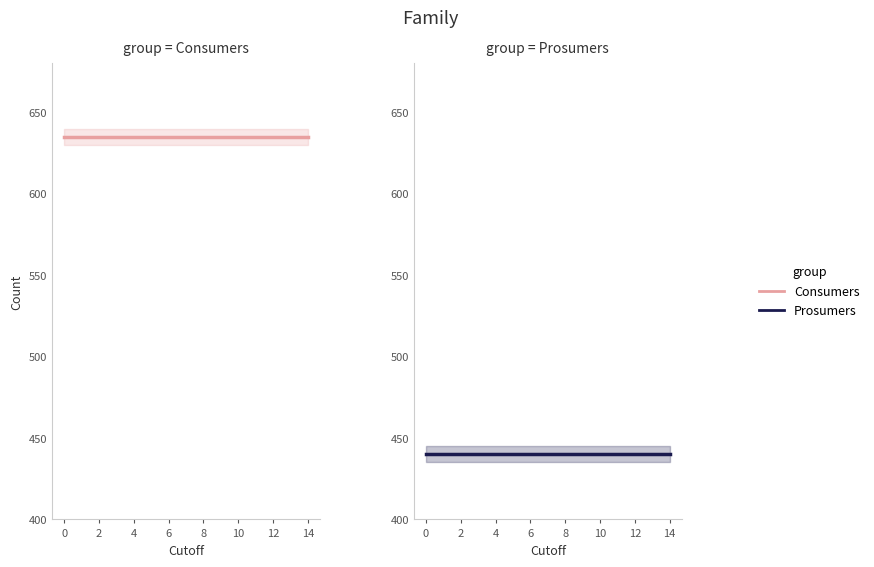

At 2, list the series in order from smallest to largest.

Prosumers, Consumers